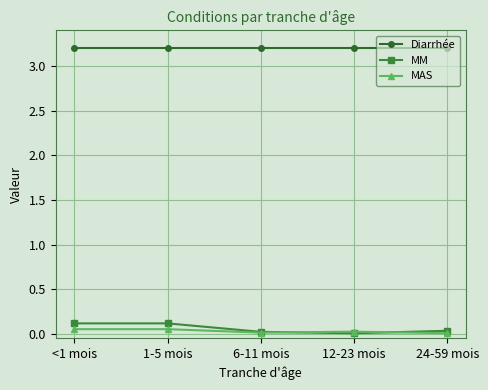

What are all the series names shown in the legend?

Diarrhée, MM, MAS